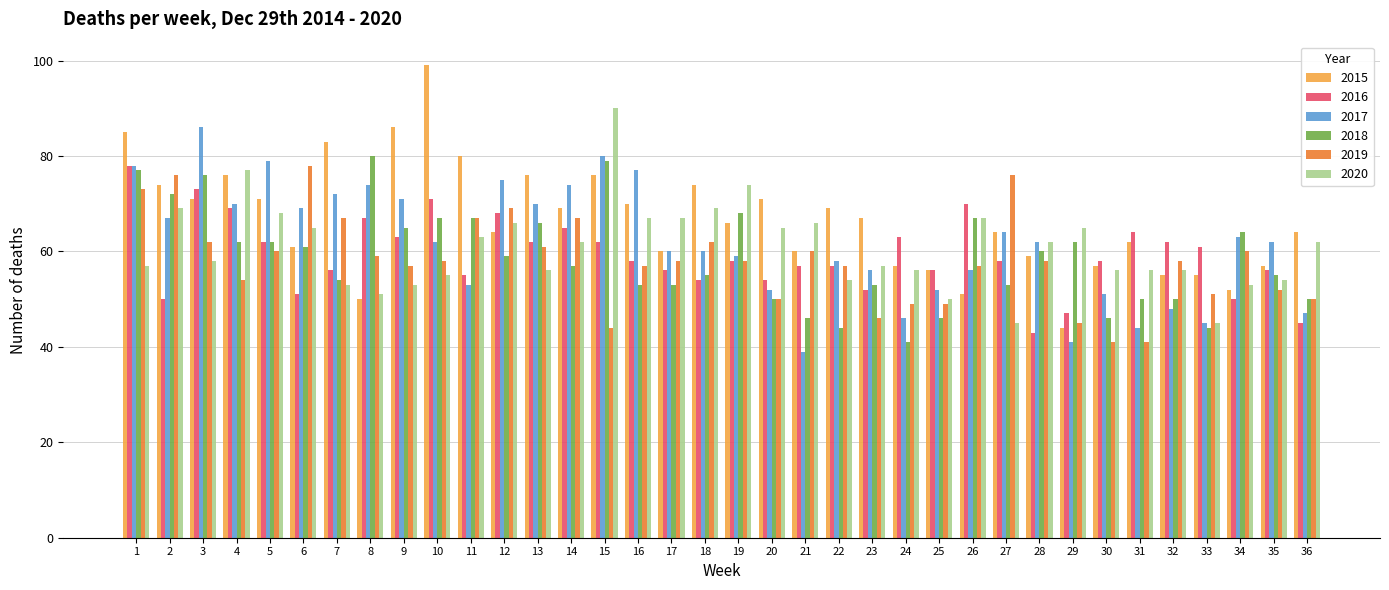

Reading left to right, list all the values displayed in this chart.

2015: 85	74	71	76	71	61	83	50	86	99	80	64	76	69	76	70	60	74	66	71	60	69	67	57	56	51	64	59	44	57	62	55	55	52	57	64
2016: 78	50	73	69	62	51	56	67	63	71	55	68	62	65	62	58	56	54	58	54	57	57	52	63	56	70	58	43	47	58	64	62	61	50	56	45
2017: 78	67	86	70	79	69	72	74	71	62	53	75	70	74	80	77	60	60	59	52	39	58	56	46	52	56	64	62	41	51	44	48	45	63	62	47
2018: 77	72	76	62	62	61	54	80	65	67	67	59	66	57	79	53	53	55	68	50	46	44	53	41	46	67	53	60	62	46	50	50	44	64	55	50
2019: 73	76	62	54	60	78	67	59	57	58	67	69	61	67	44	57	58	62	58	50	60	57	46	49	49	57	76	58	45	41	41	58	51	60	52	50
2020: 57	69	58	77	68	65	53	51	53	55	63	66	56	62	90	67	67	69	74	65	66	54	57	56	50	67	45	62	65	56	56	56	45	53	54	62